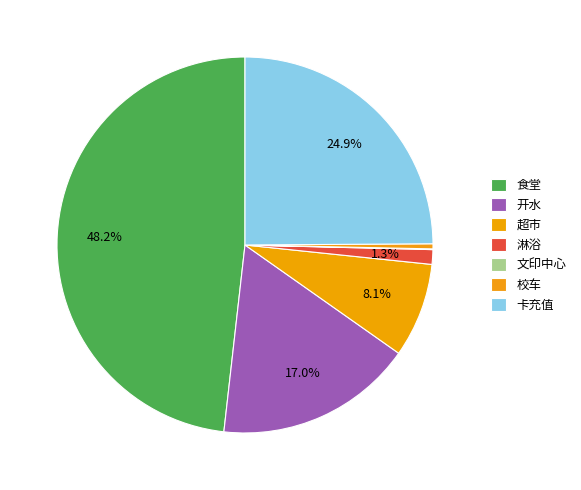

How many segments does this pie chart have?

7